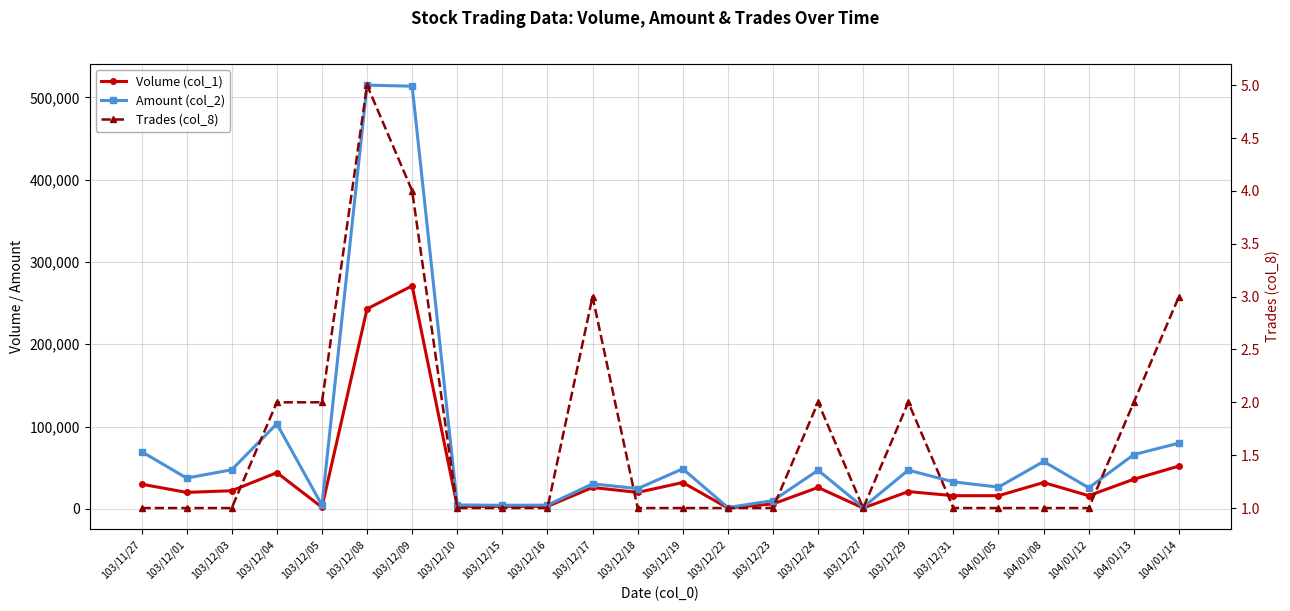

What is the spread (max minus min) of values at 103/12/19?

48639